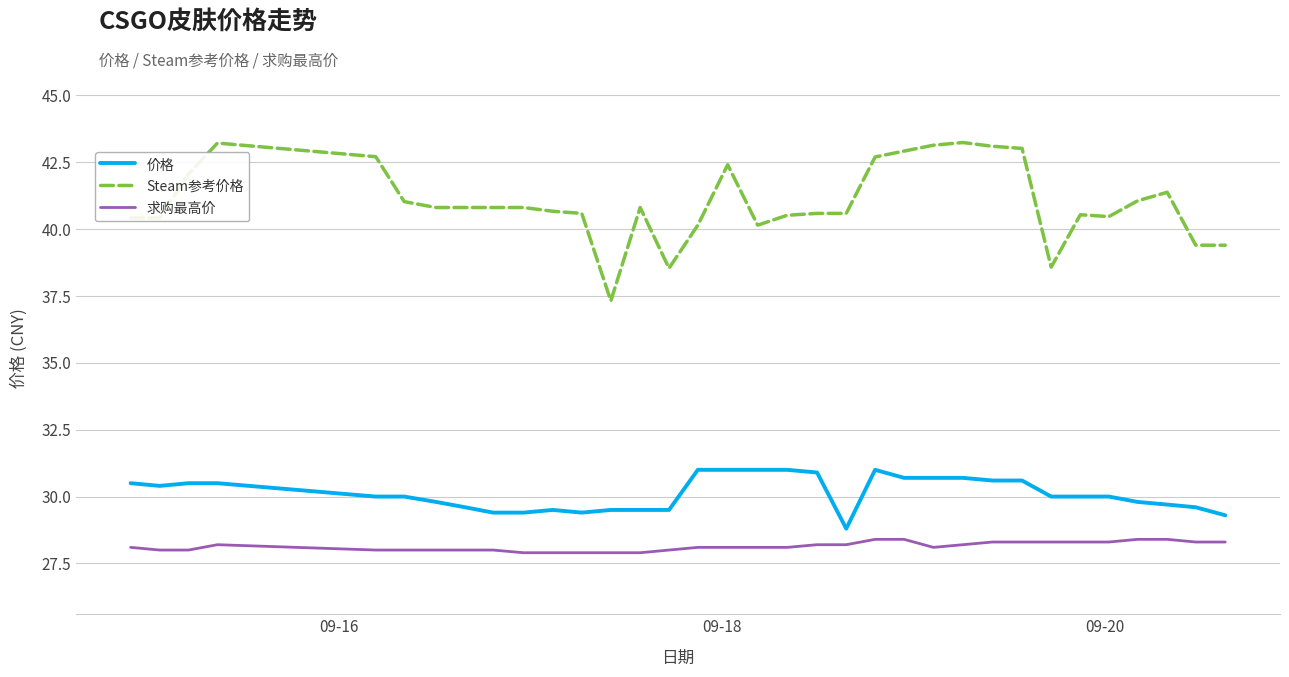

What is the difference between the maximum and minimum values in the 价格 series?

2.2